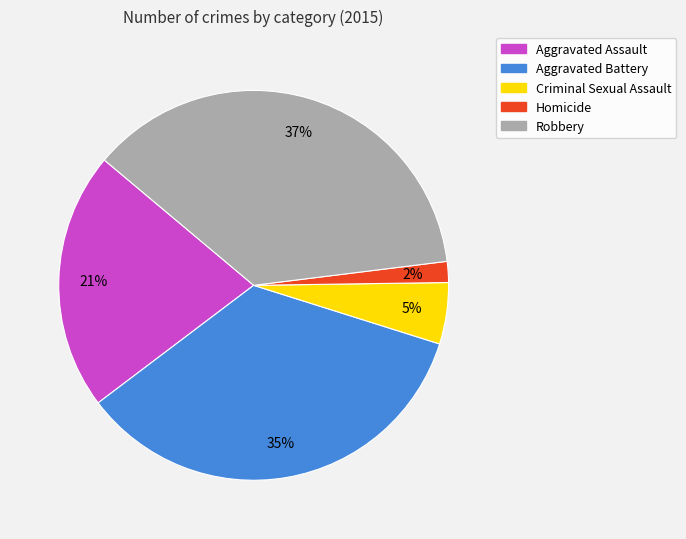

To the nearest percent, what percentage of the pie is Homicide?

2%